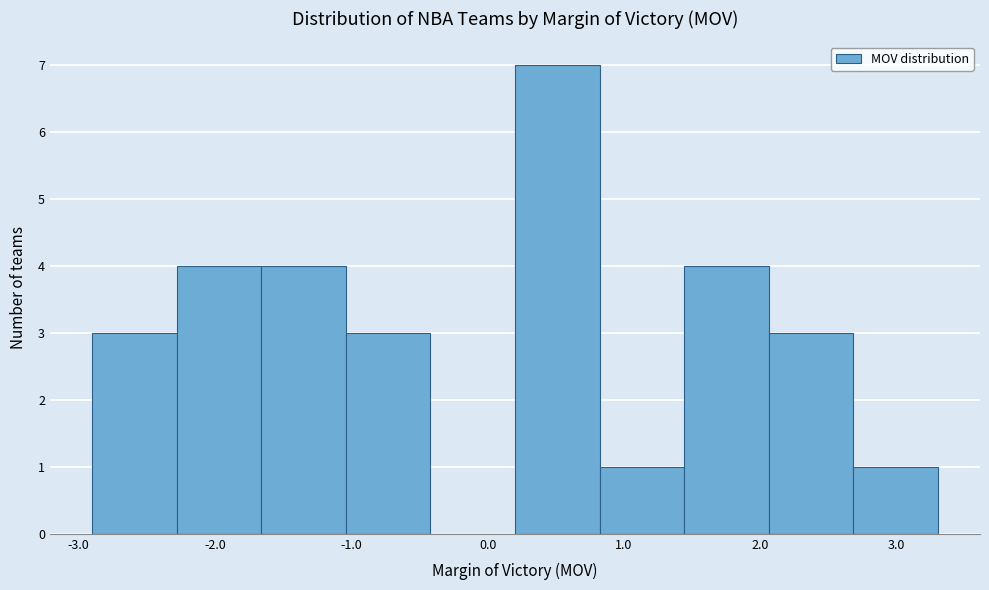

Over which range of the x-axis is the bar tallest?

0.20 to 0.82